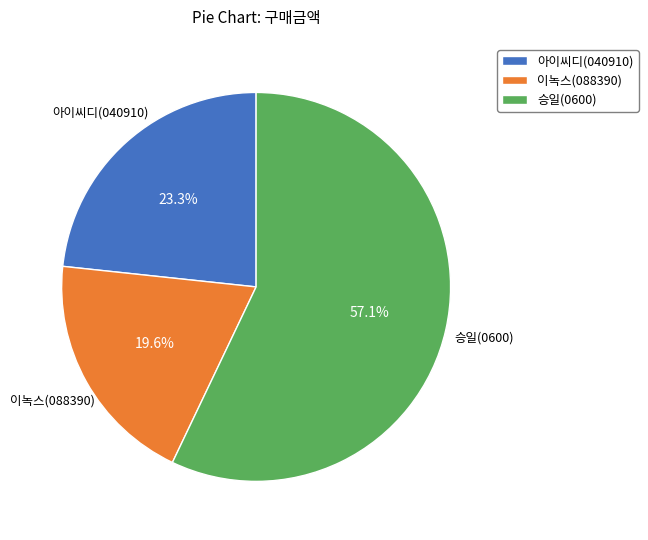

To the nearest percent, what is the combined percentage of 승일(0600) and 이녹스(088390)?

77%